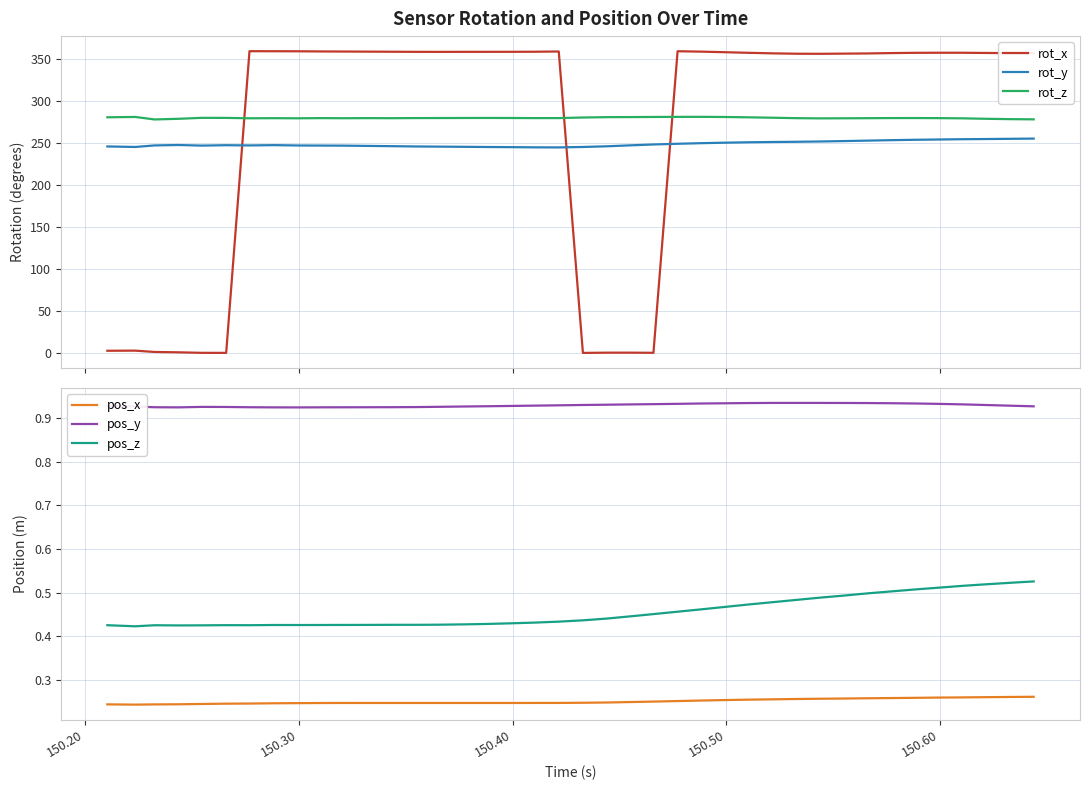

True or false: rot_z and rot_x cross at least once.

True